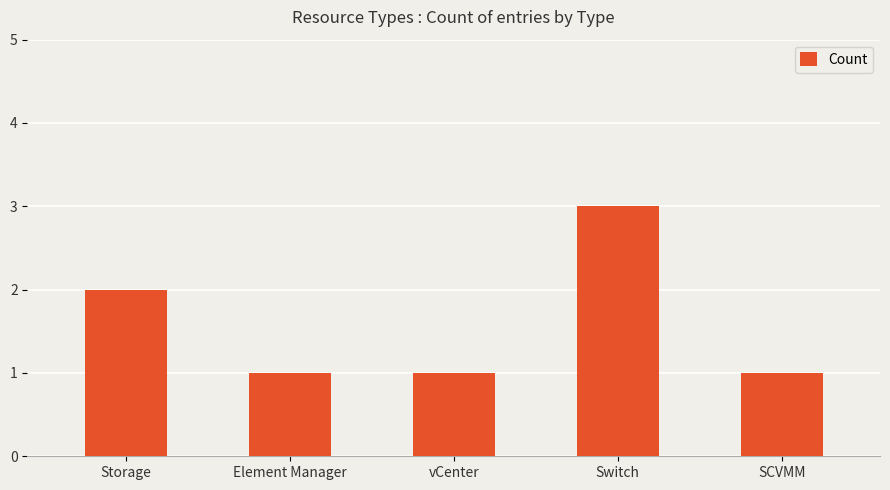

What is the difference between the maximum and minimum values?

2